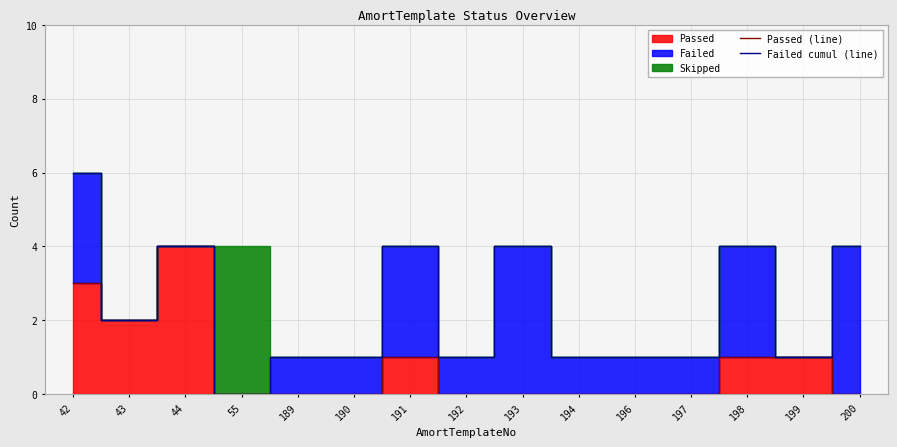

What is the highest value of the Failed cumul (line) series?

6